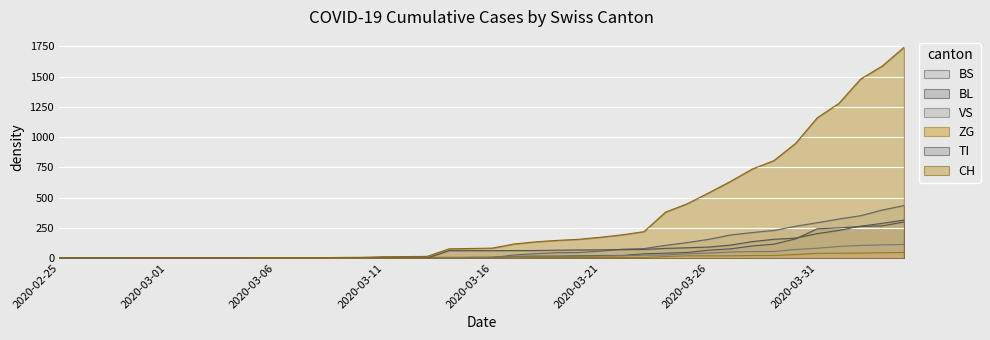

True or false: VS and CH intersect in this chart.

False